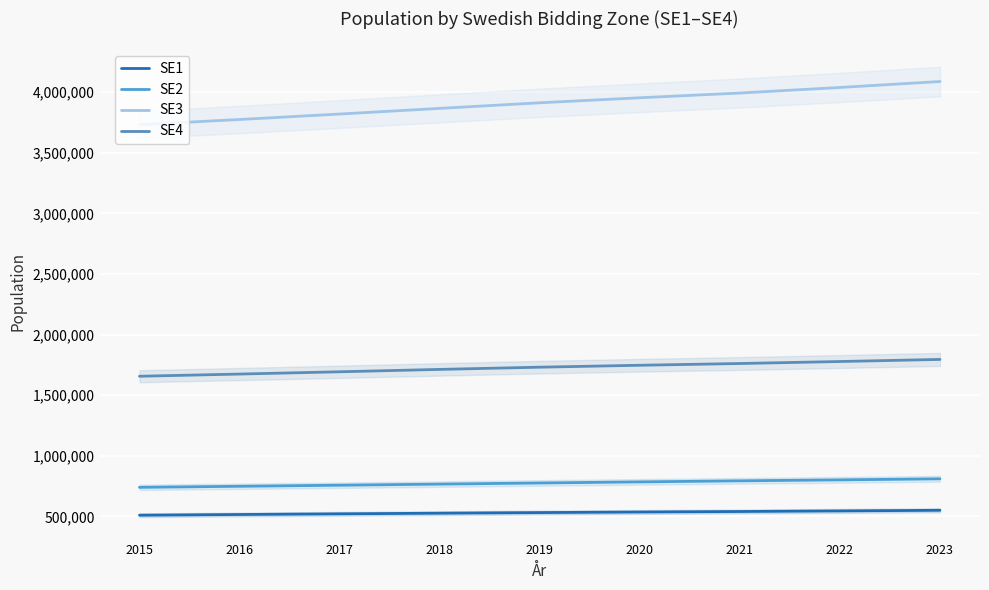

At which category is the sum across all series the highest?

2023